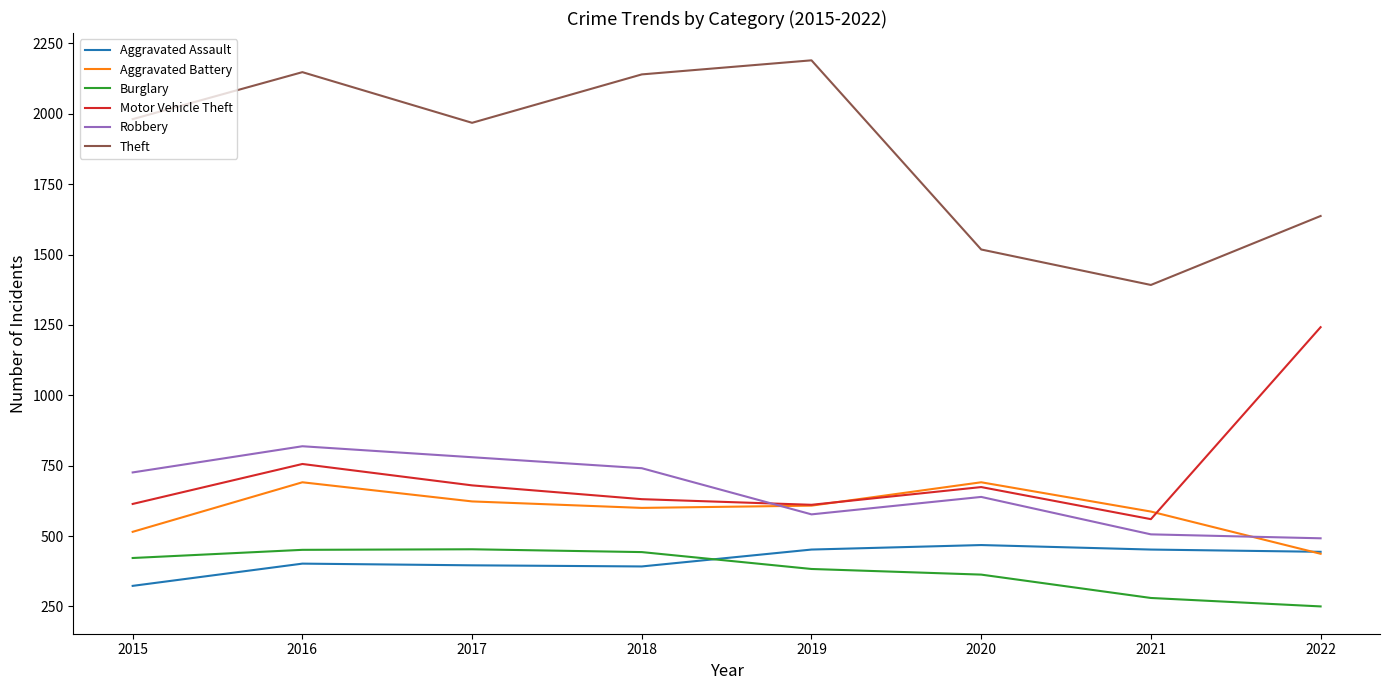

Where does the Aggravated Battery series first go above 608?

2016